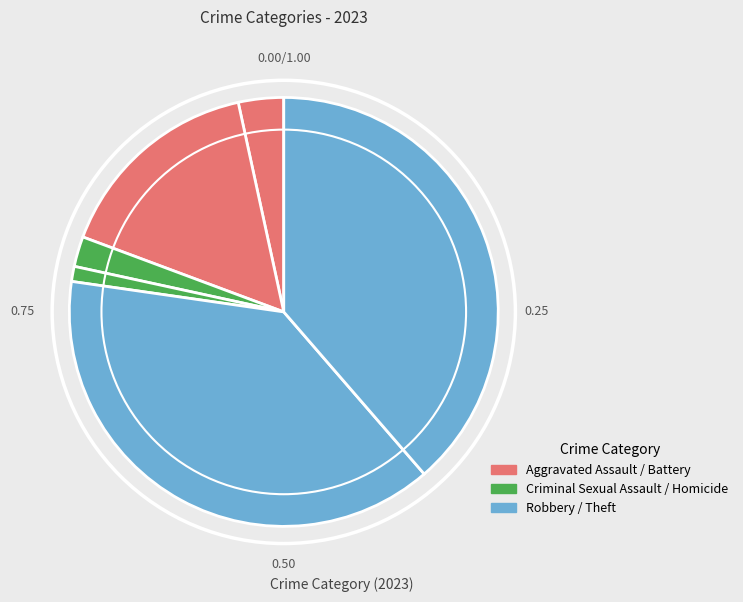

To the nearest percent, what is the difference between the largest and smallest slice percentages?

38%